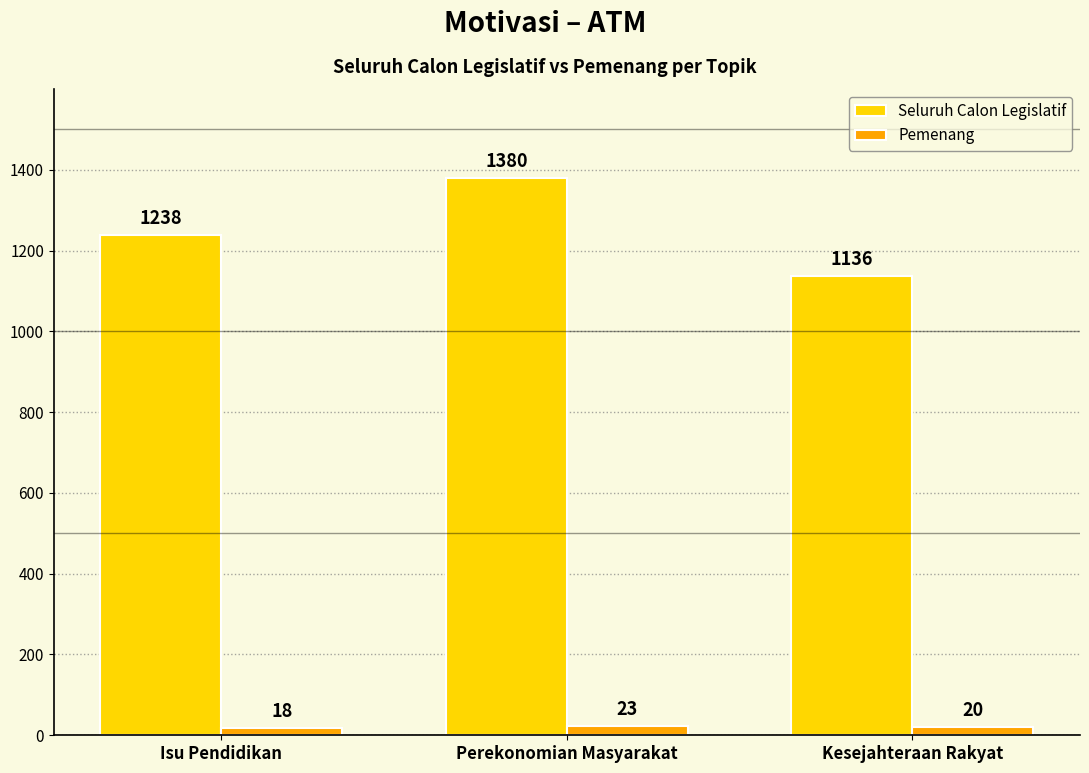

Count the Seluruh Calon Legislatif values in the range 1136 to 1380.

3